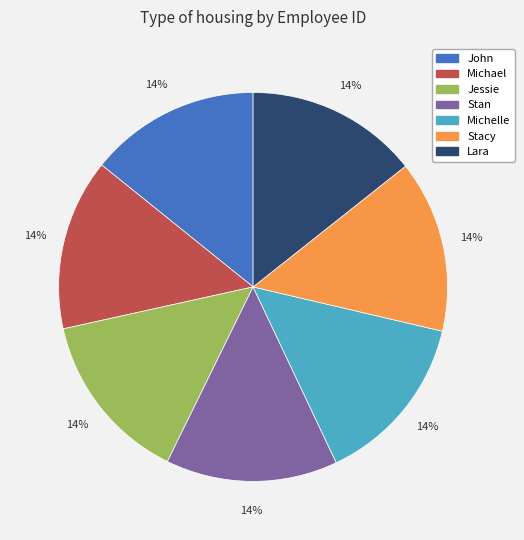

To the nearest percent, what is the combined percentage of Jessie and Stacy?

29%